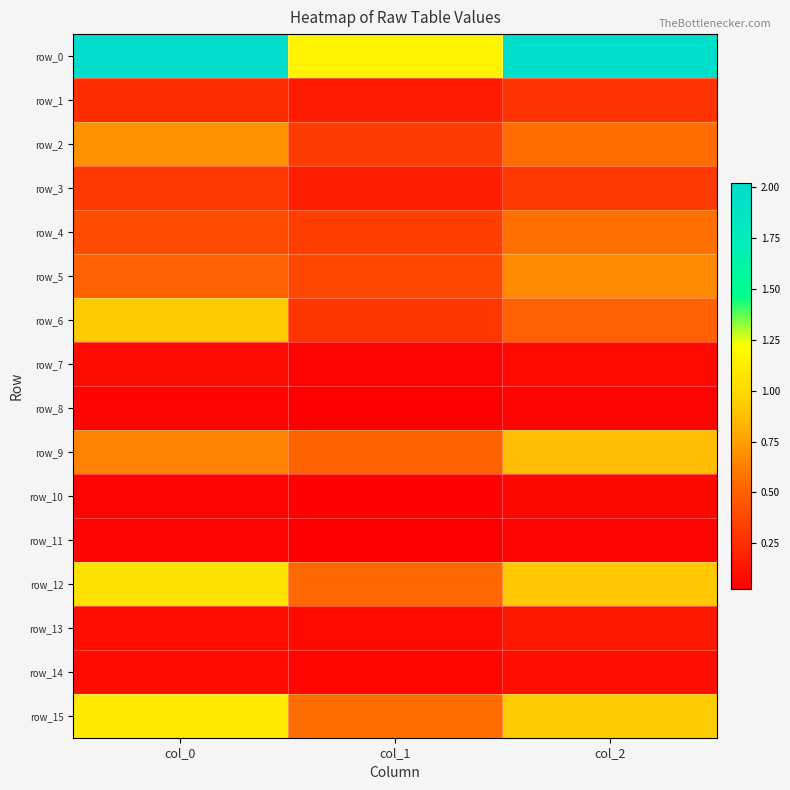

At which label does row_8 reach its peak?

col_0